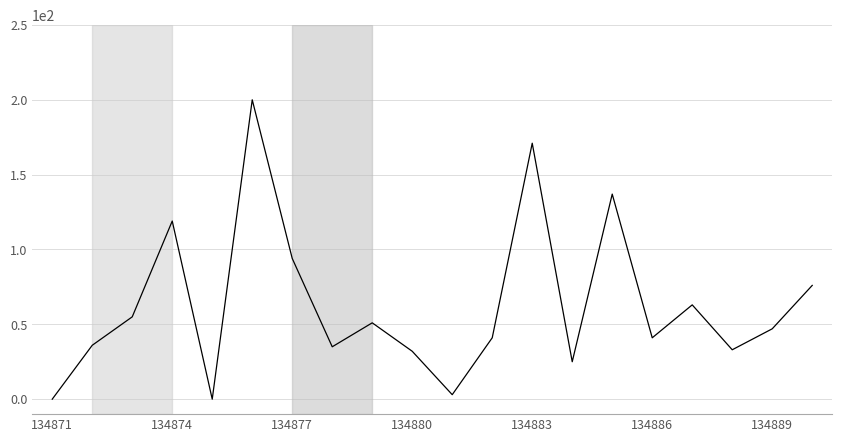

What is the greatest value displayed?

200